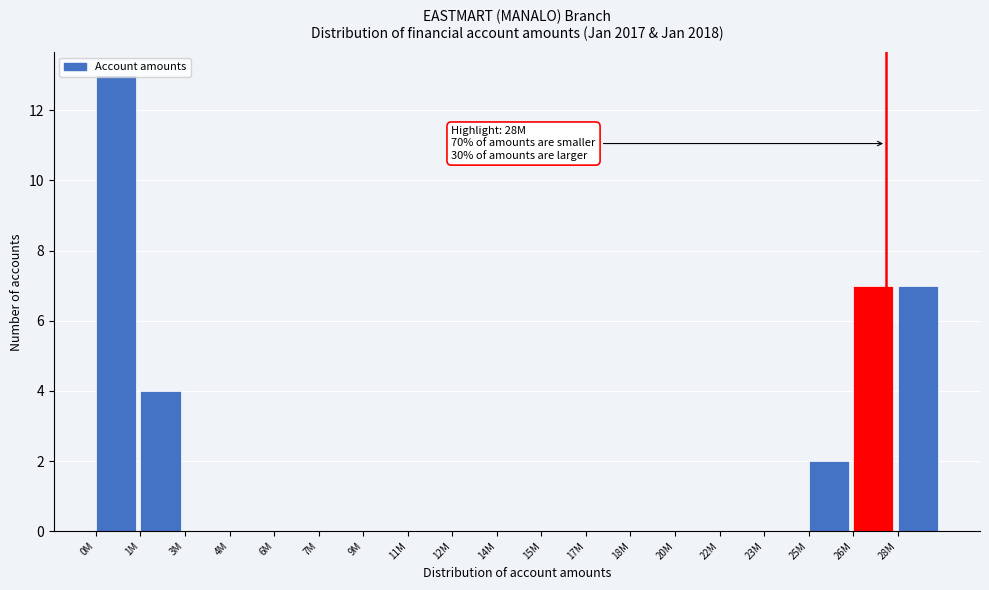

What is the greatest value displayed?

13